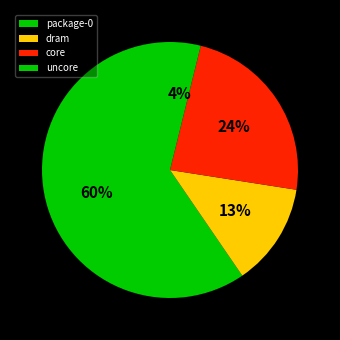

True or false: dram accounts for 5% of the total.

False